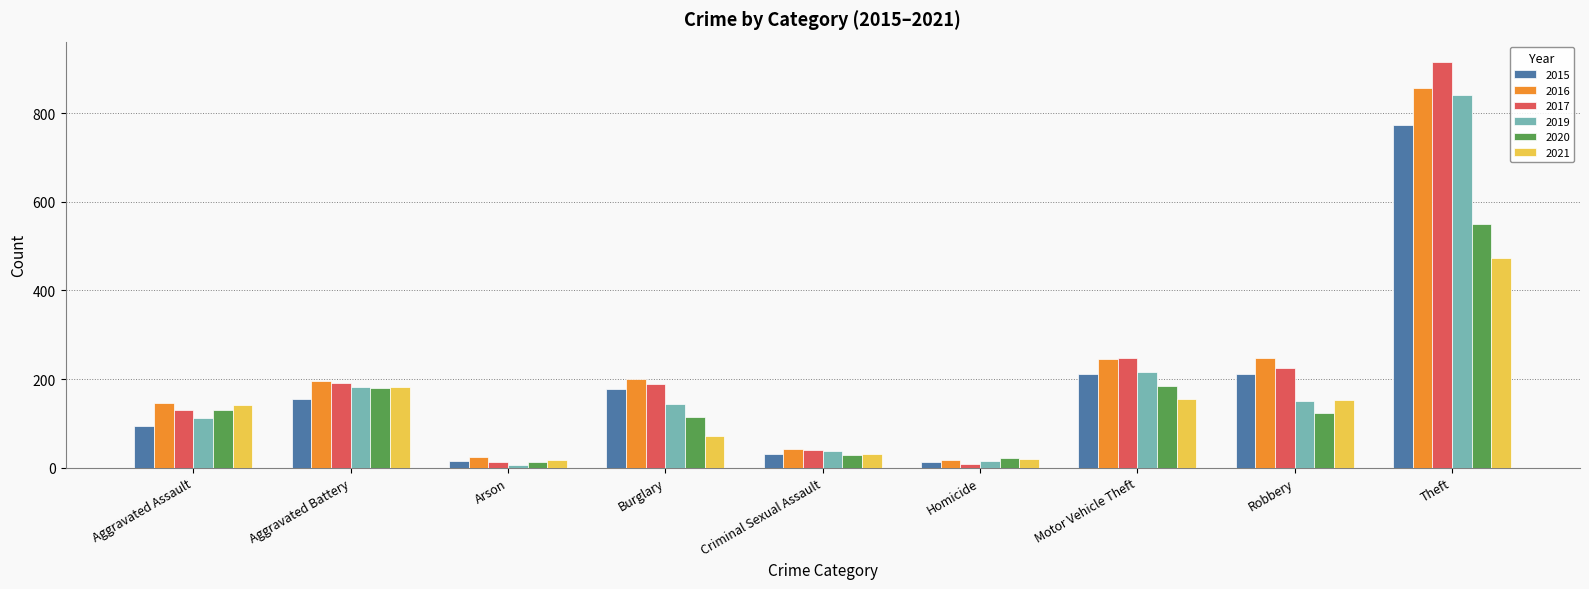

What is the spread (max minus min) of values at Arson?

19